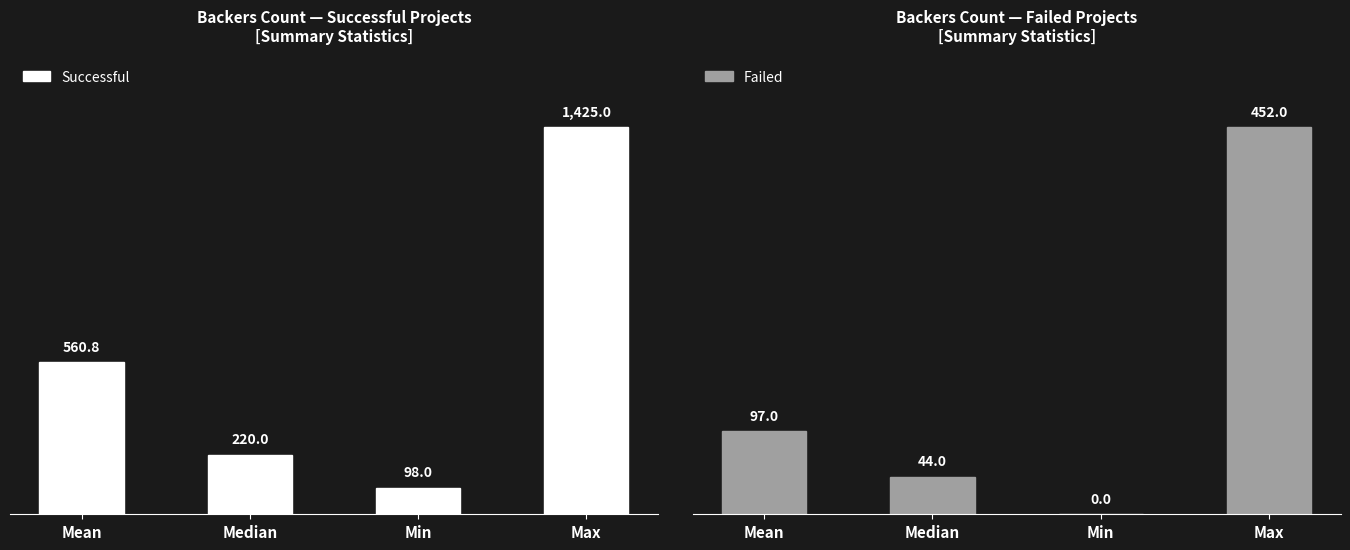

The Failed series shows 44.0 at Median. True or false?

True